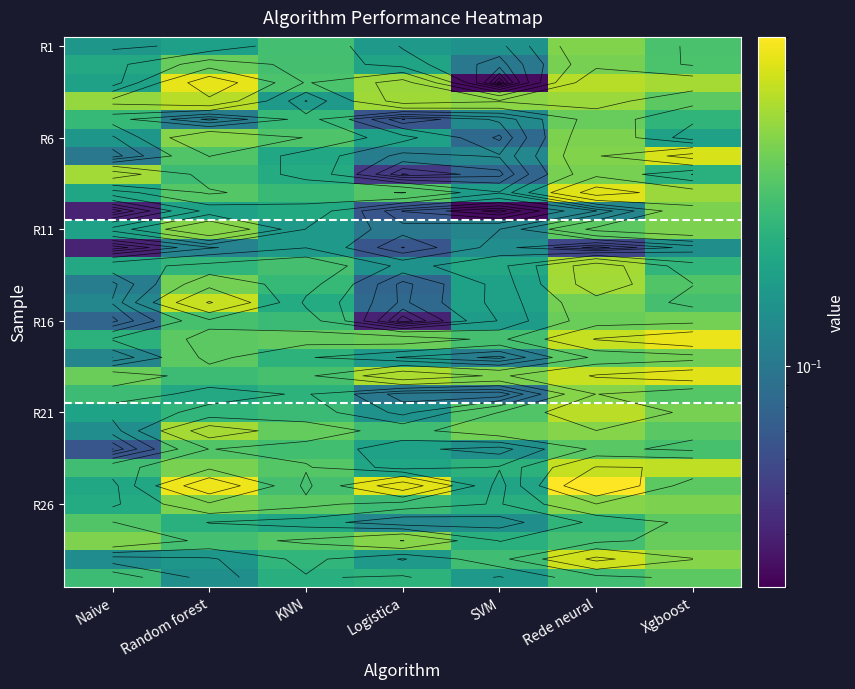

At which category is the sum across all series the highest?

Rede neural